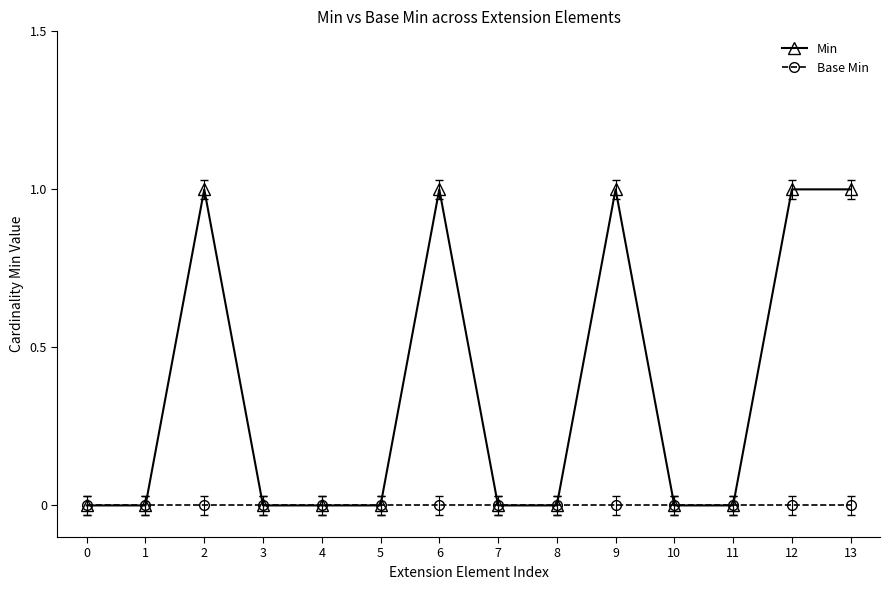

Which series has the largest total across all categories?

Min